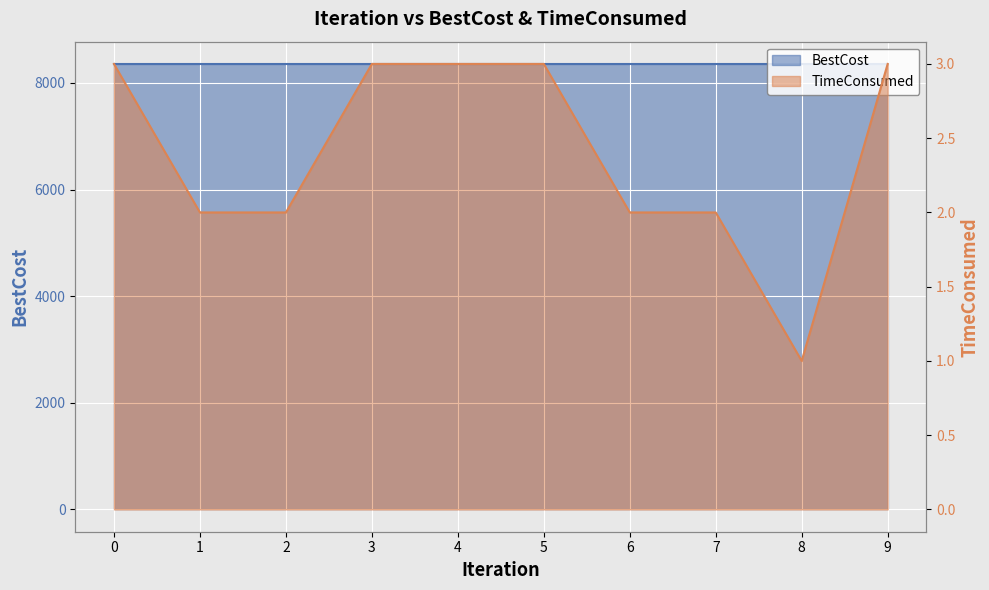

True or false: the data has more than 1 interior local peaks.

False